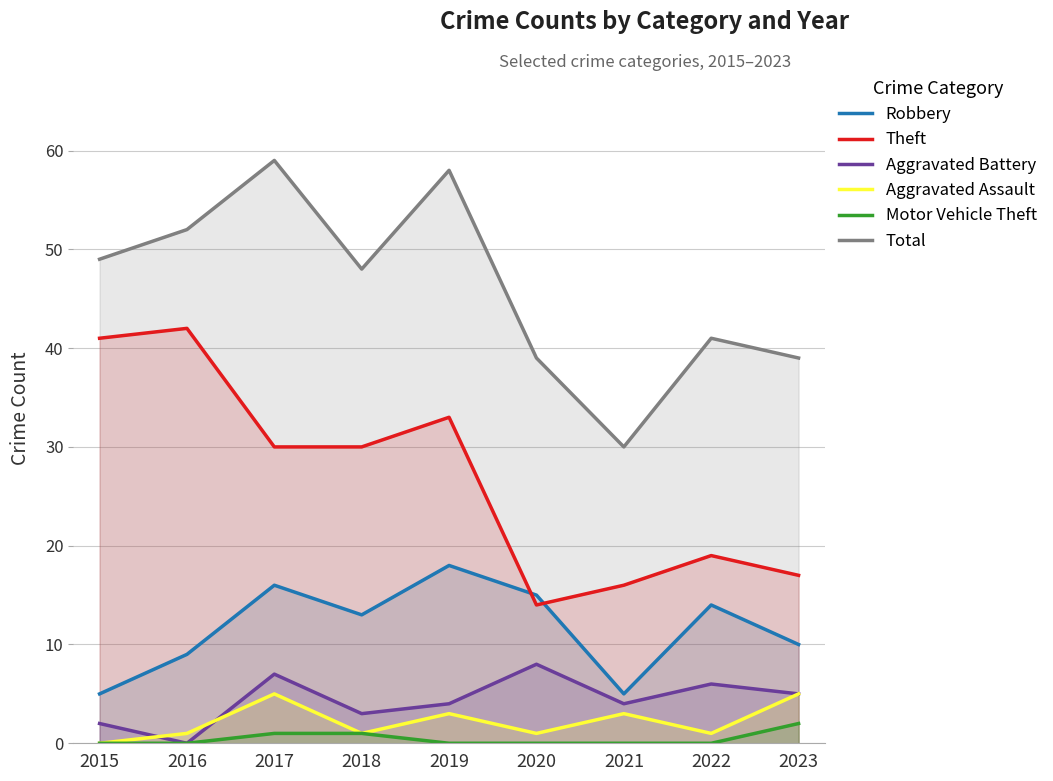

How many times do Aggravated Assault and Aggravated Battery cross each other?

2